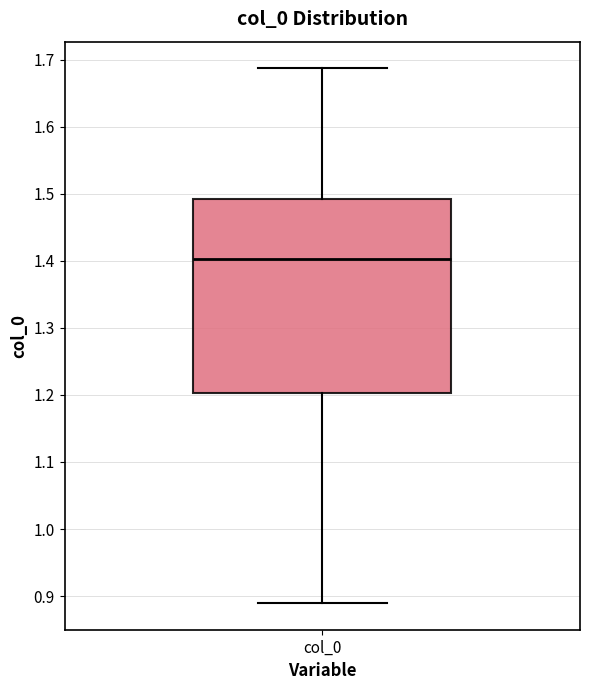

Read this box plot against the y-axis: the position of the median line, the range covered by the box, and the ends of both whiskers. The values are not printed on the chart, so give them approximately, as read against the axis.

median 1.40, box 1.20 to 1.49, whiskers 0.89 to 1.69